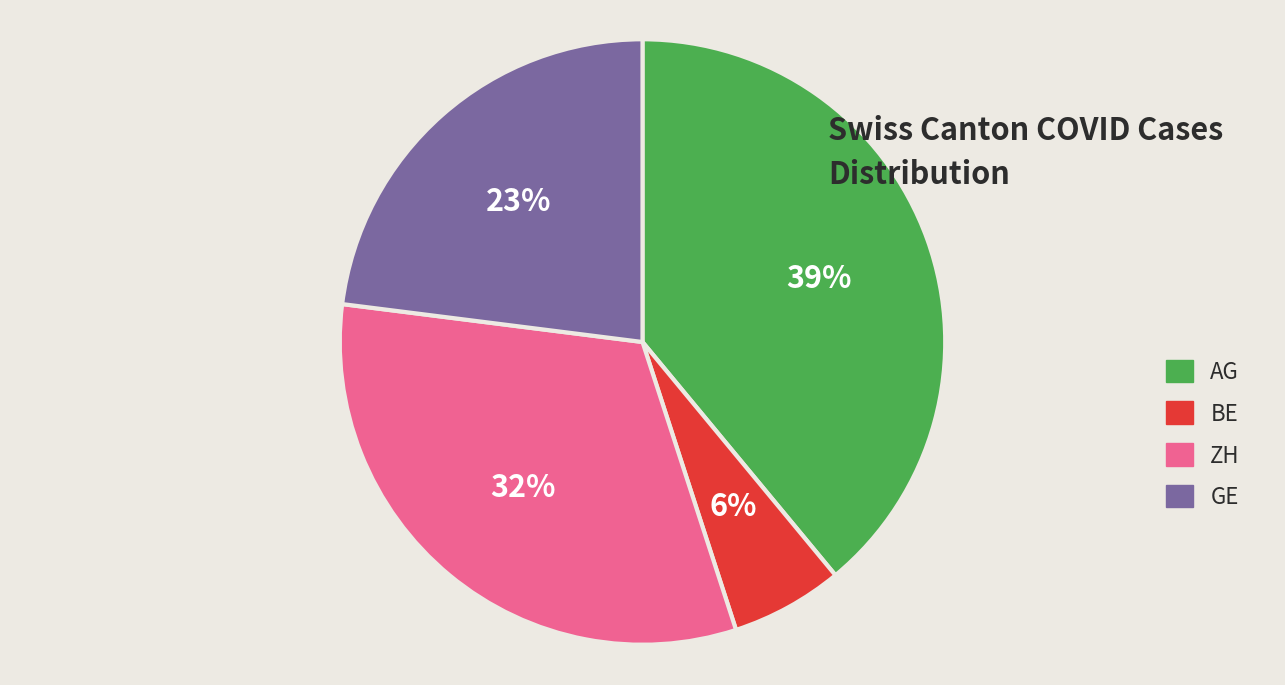

To the nearest percent, what portion does BE represent?

6%